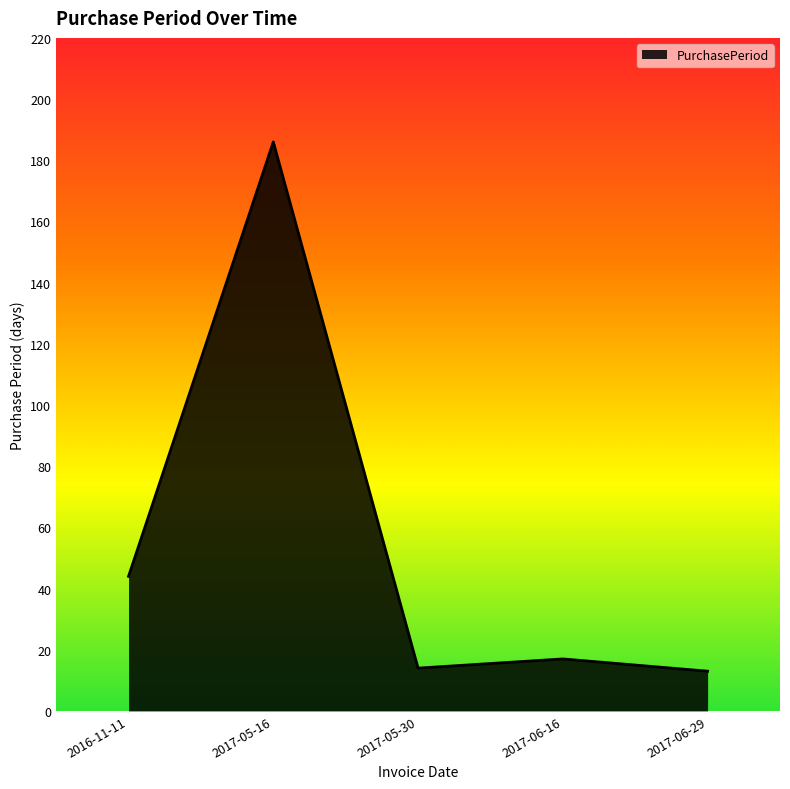

The chart shows a value of 186 at 2017-05-16. True or false?

True